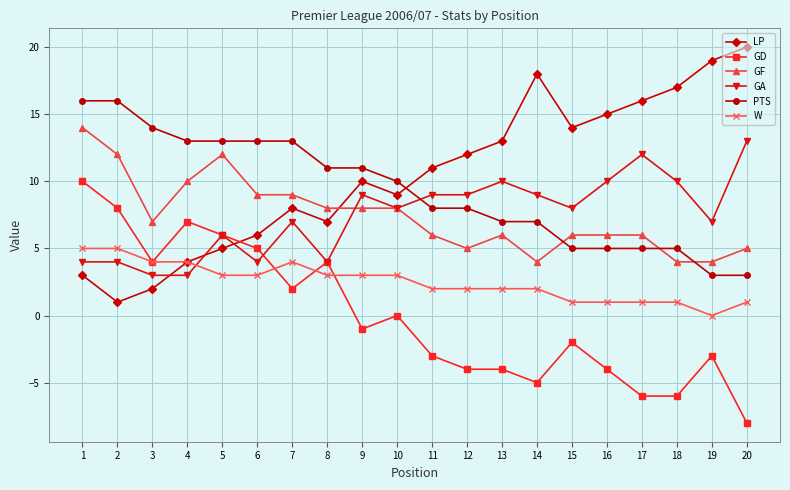

How many distinct data groups are displayed?

6